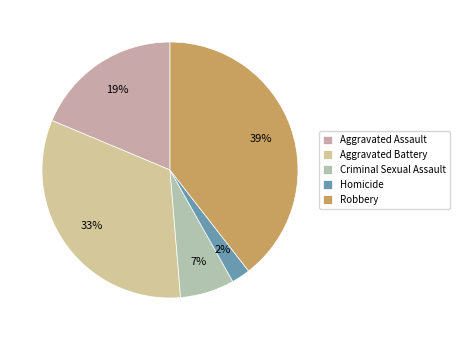

Does Criminal Sexual Assault represent more than half of the total?

No